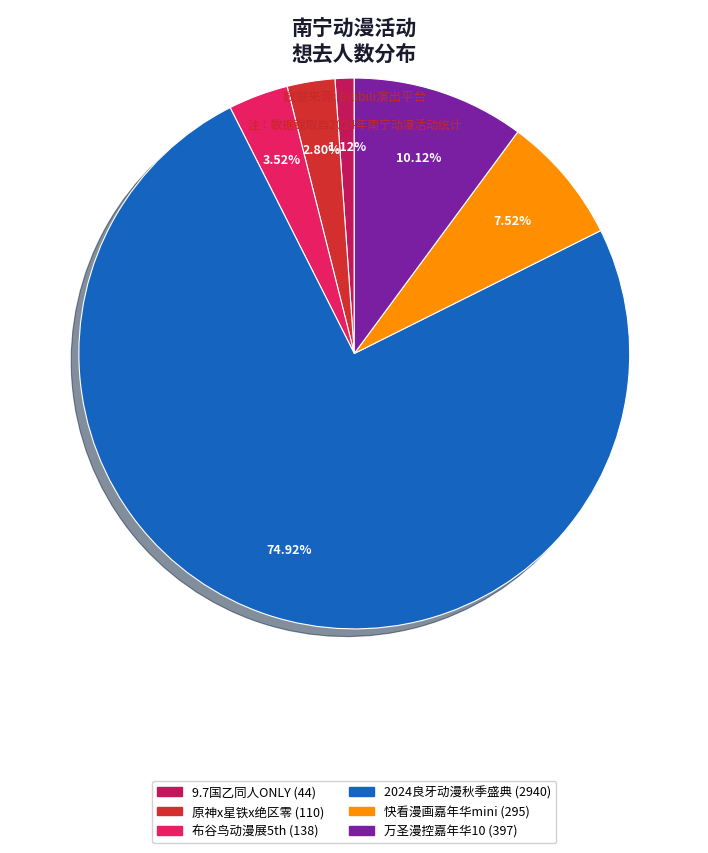

Approximately how many times larger is the value at 2024良牙动漫秋季盛典 (2940) compared to 万圣漫控嘉年华10 (397)?

7.4